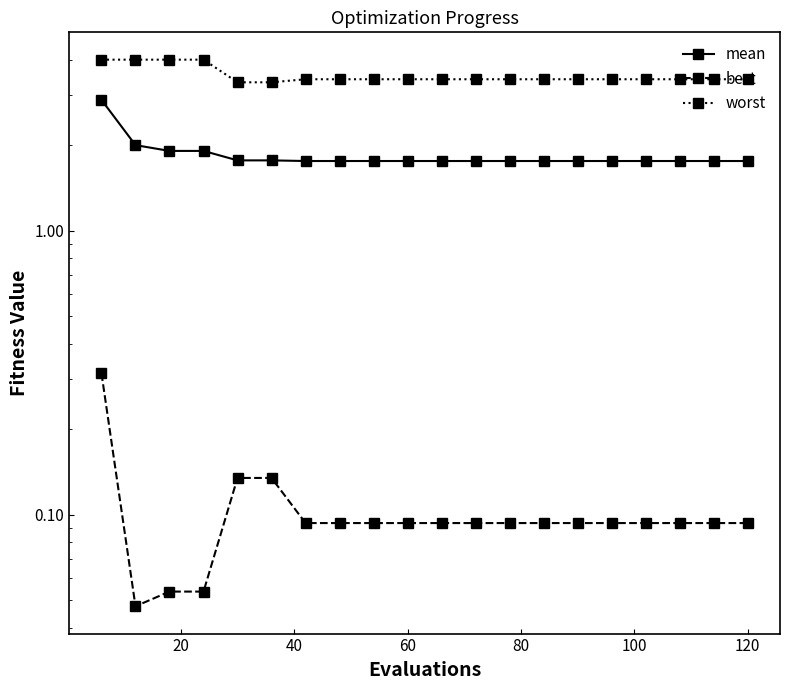

Which series has the widest spread of values?

mean